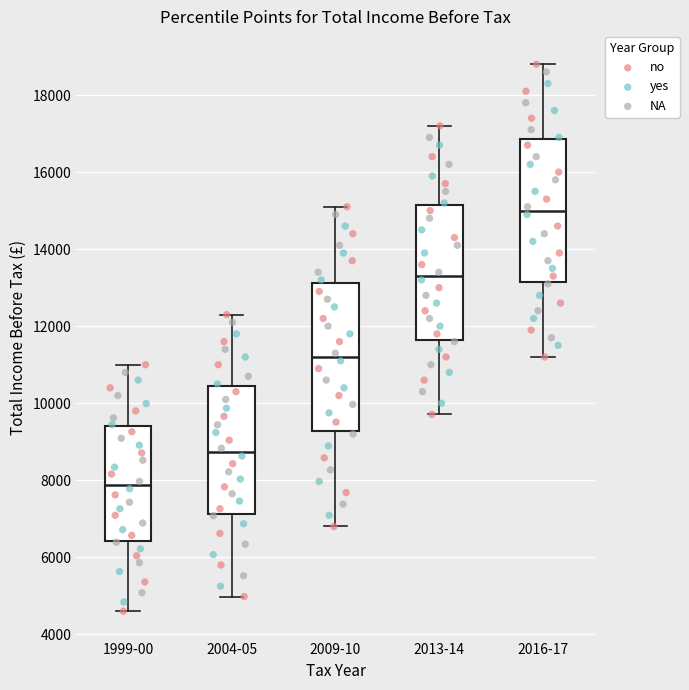

Reading left to right, read every box against the y-axis: the position of its median line, the range the box covers, and the ends of its whiskers. The values are not printed on the chart, so give them approximately, as read against the axis.

1999-00: median 7800, box 6400 to 9400, whiskers 4600 to 11000
2004-05: median 8800, box 7200 to 10400, whiskers 5000 to 12400
2009-10: median 11200, box 9200 to 13200, whiskers 6800 to 15200
2013-14: median 13400, box 11600 to 15200, whiskers 9800 to 17200
2016-17: median 15000, box 13200 to 16800, whiskers 11200 to 18800